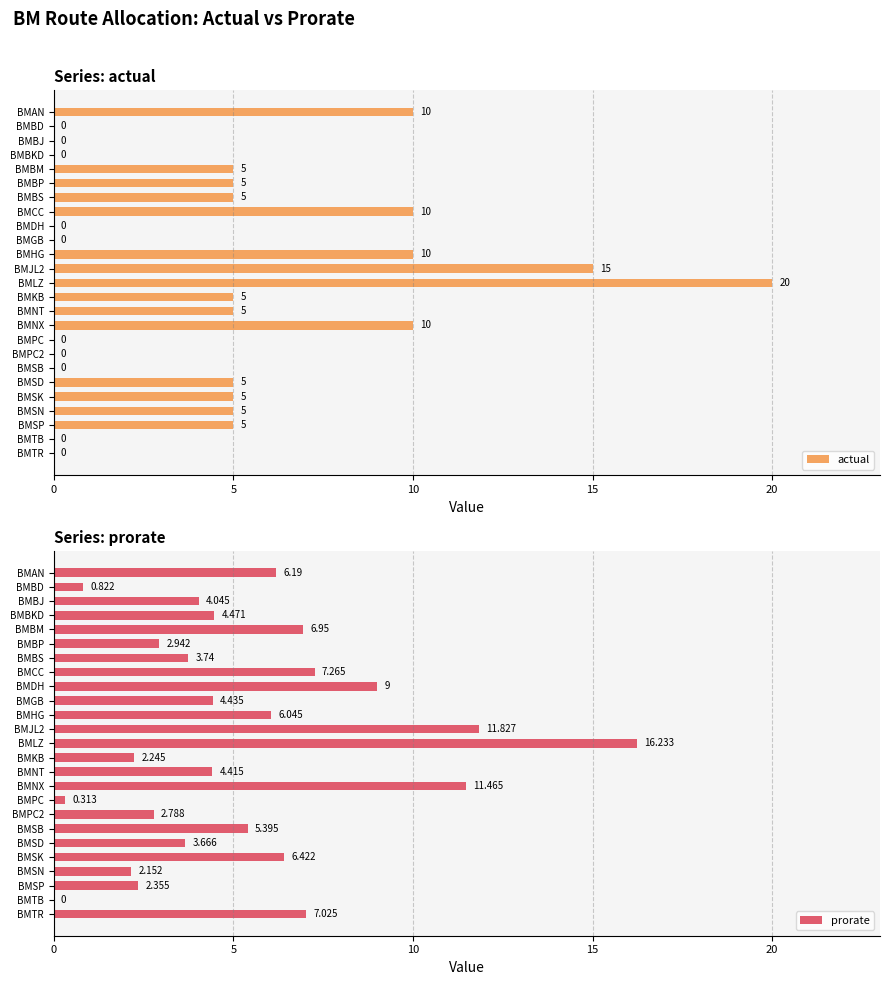

True or false: actual has a value of 10 at BMCC.

True